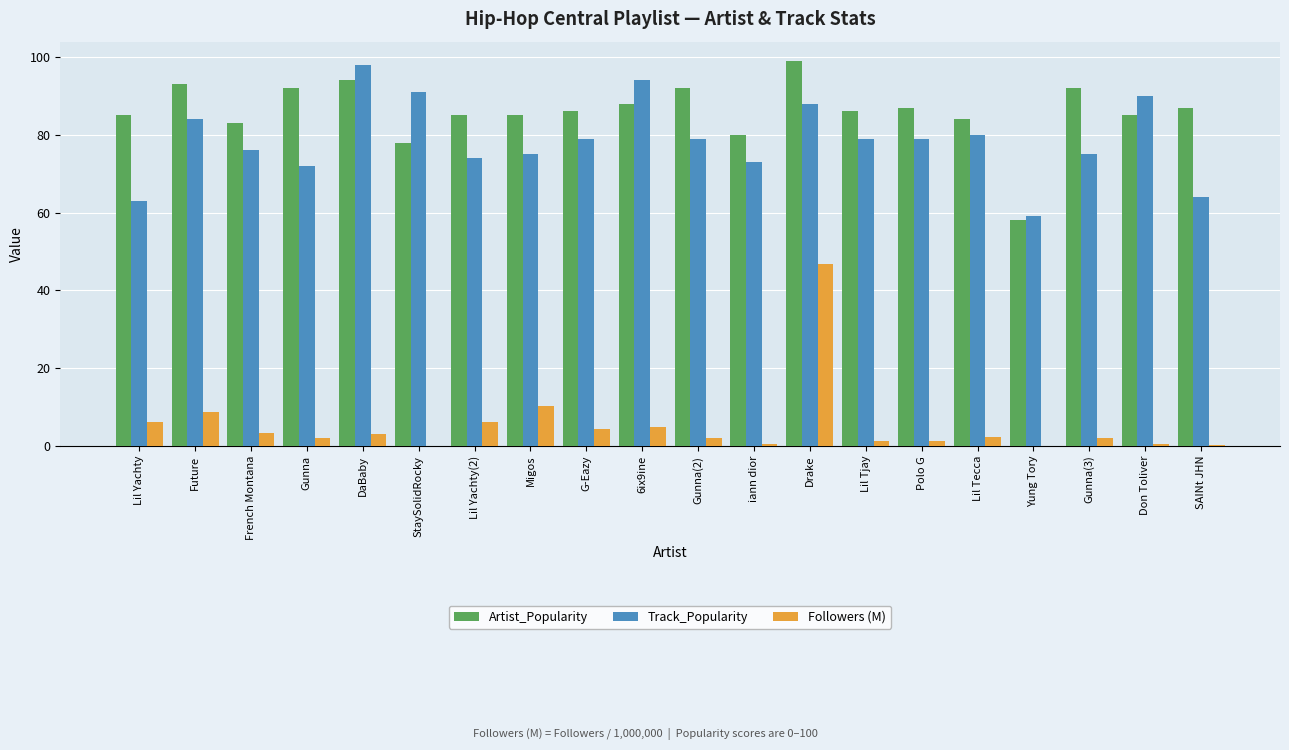

What is the total value across all series at Migos?

170.4